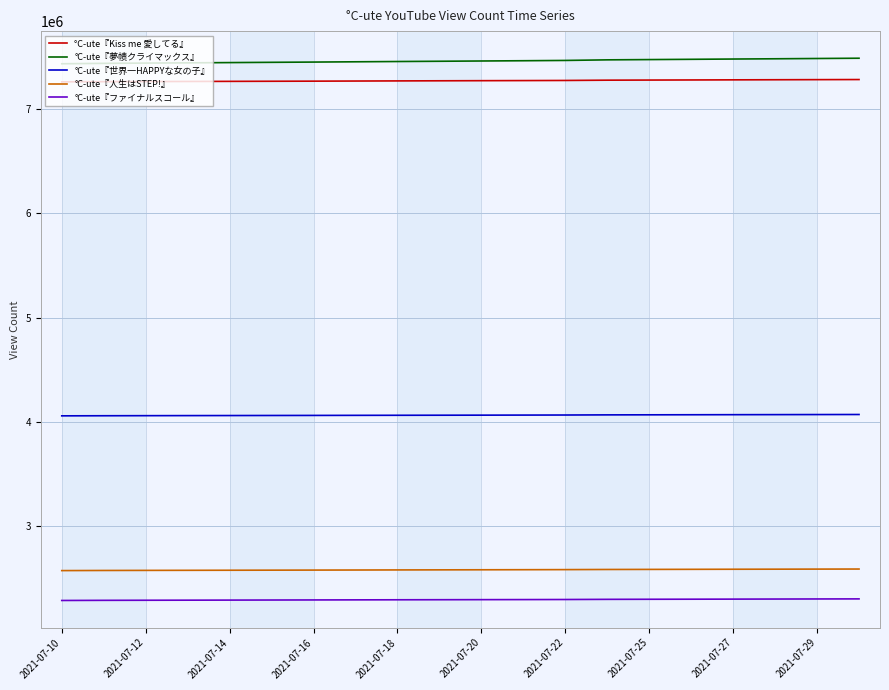

How many distinct data groups are displayed?

5